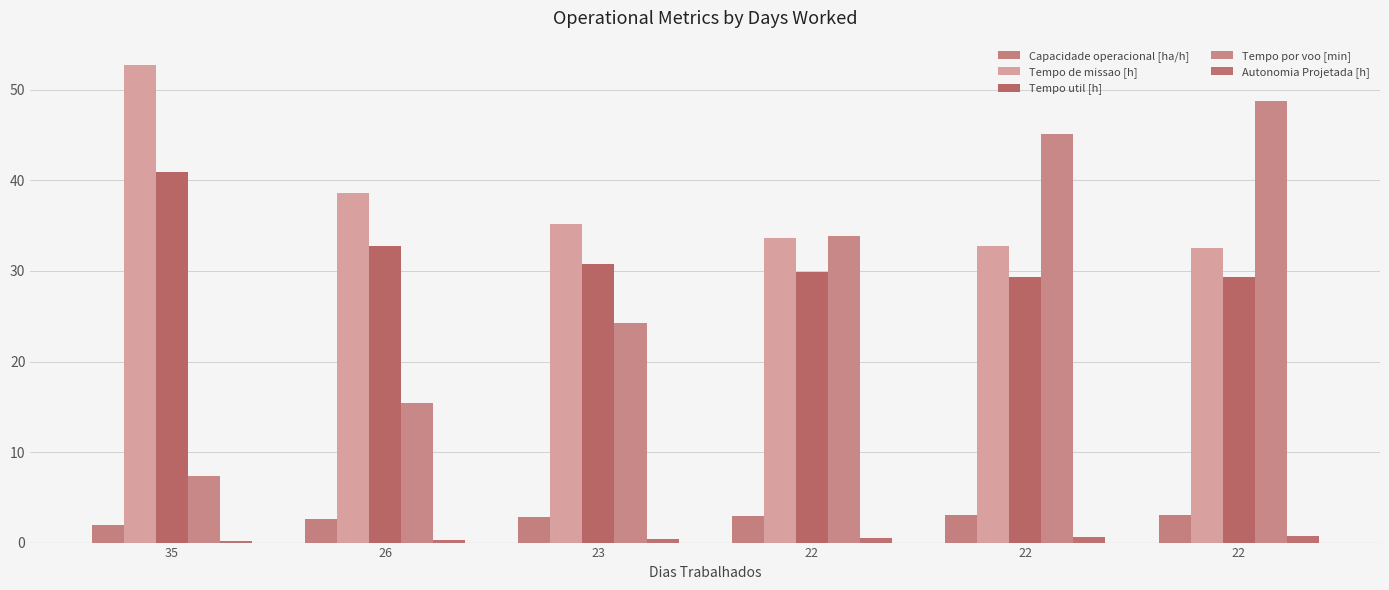

How many groups of bars are there?

6